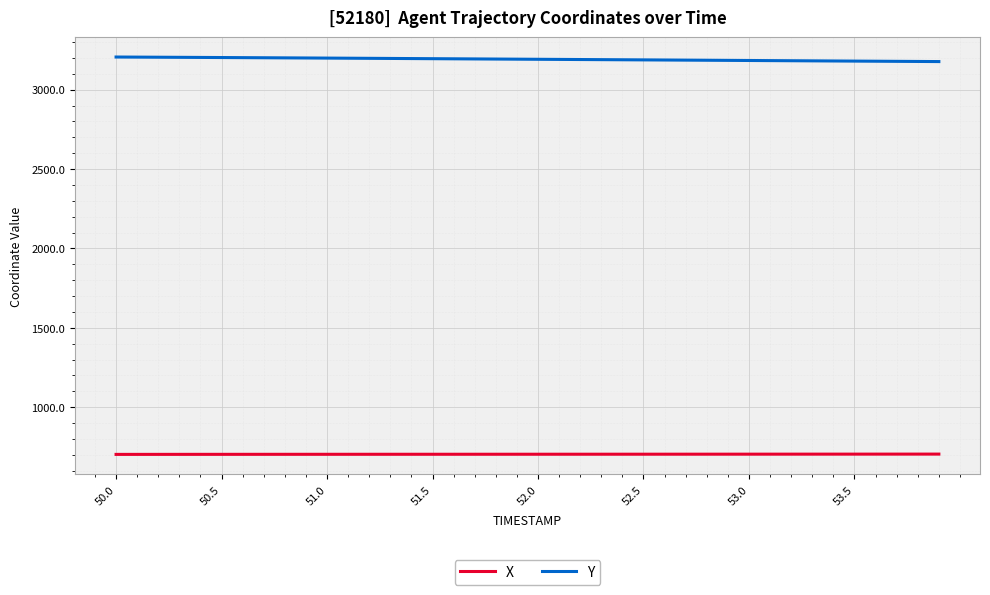

What is the highest value of the X series?

705.0